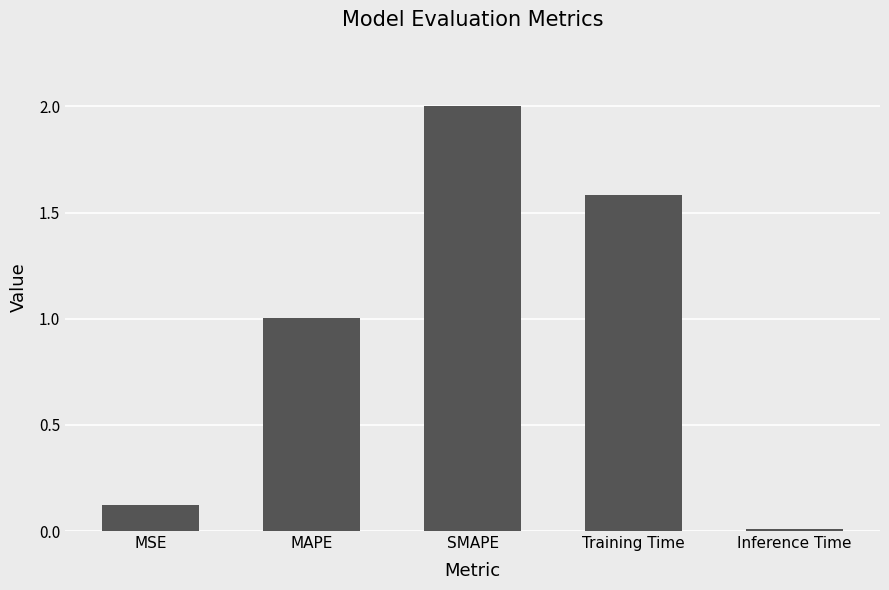

Are the bars grouped side by side (vs. stacked)?

No